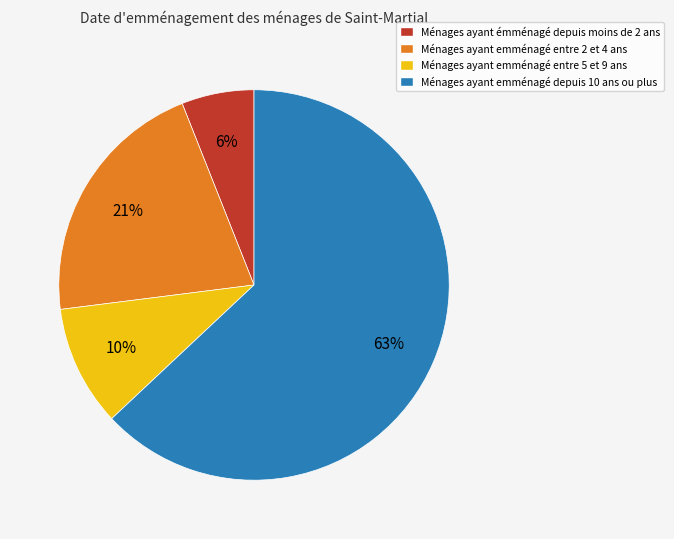

To the nearest percent, what is the average slice percentage?

25%